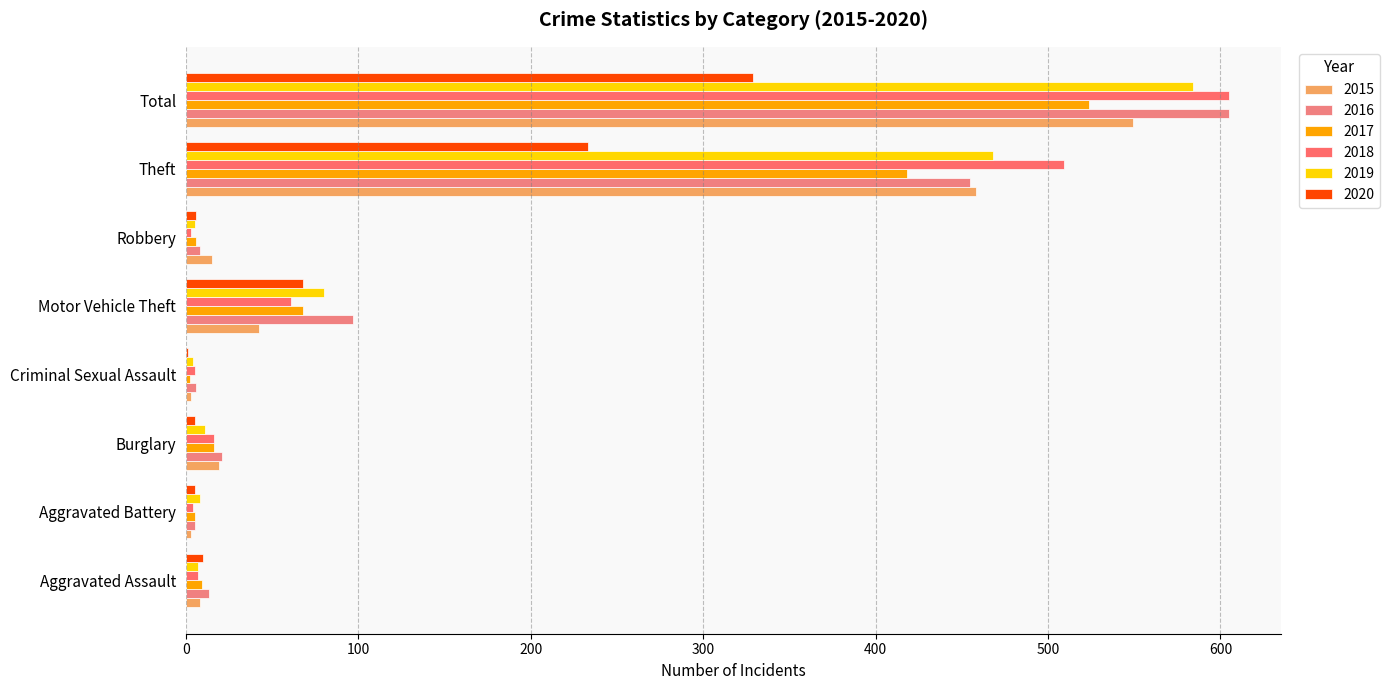

At which label does 2018 reach its minimum?

Robbery